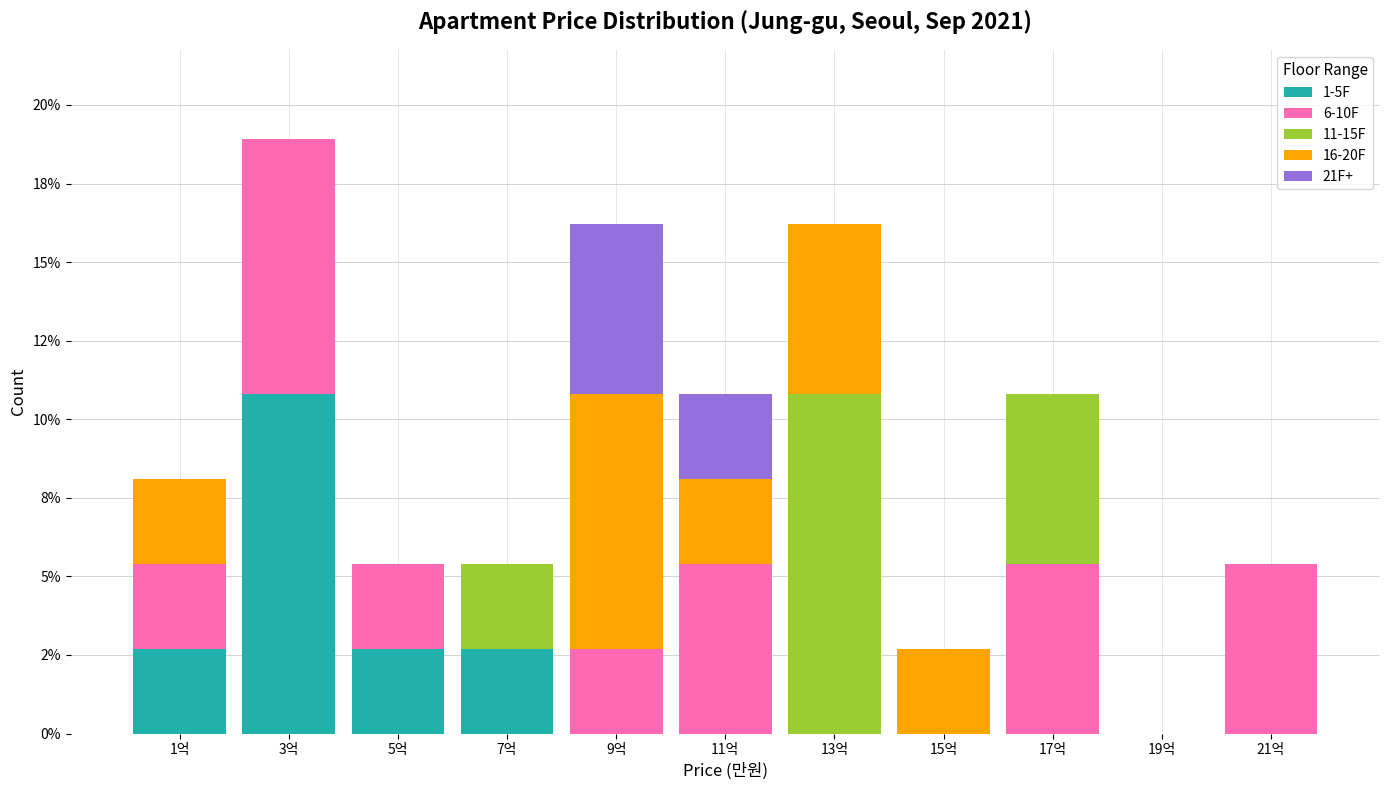

Are the bars grouped side by side (vs. stacked)?

No